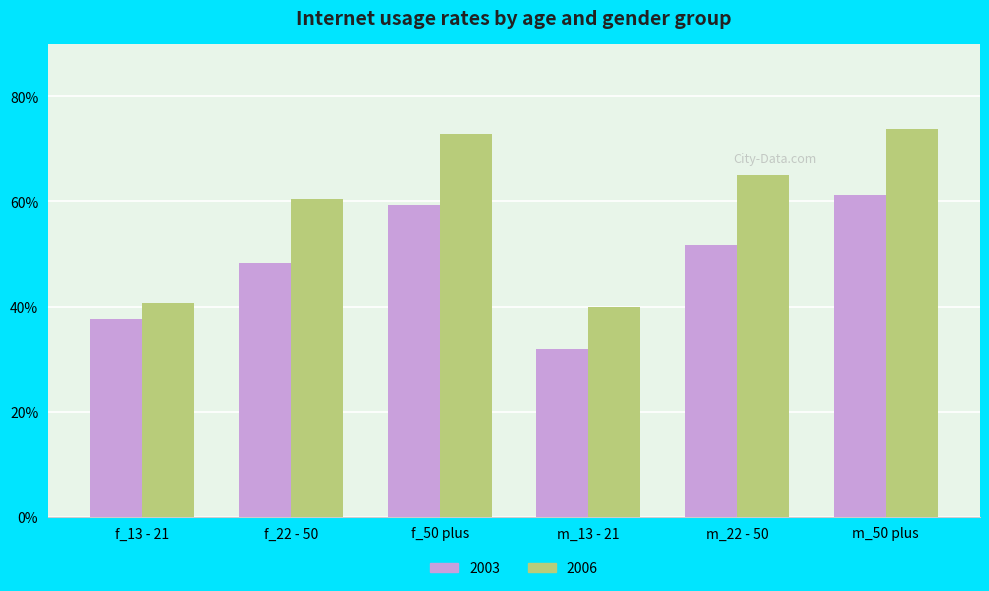

What are all the series names shown in the legend?

2003, 2006